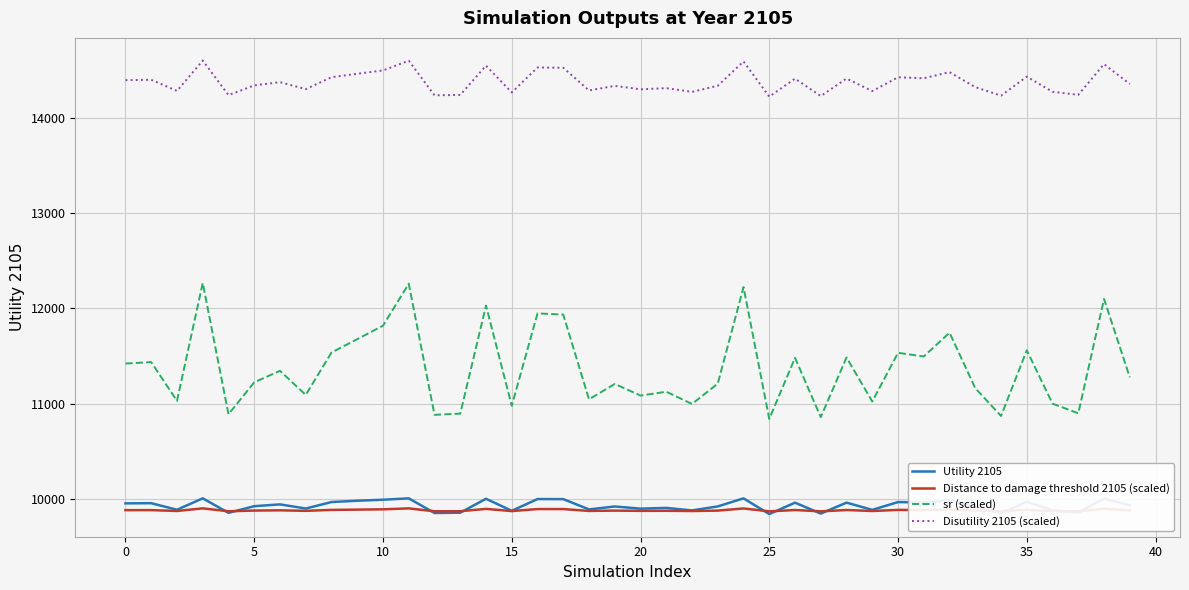

How many lines are shown in the chart?

4